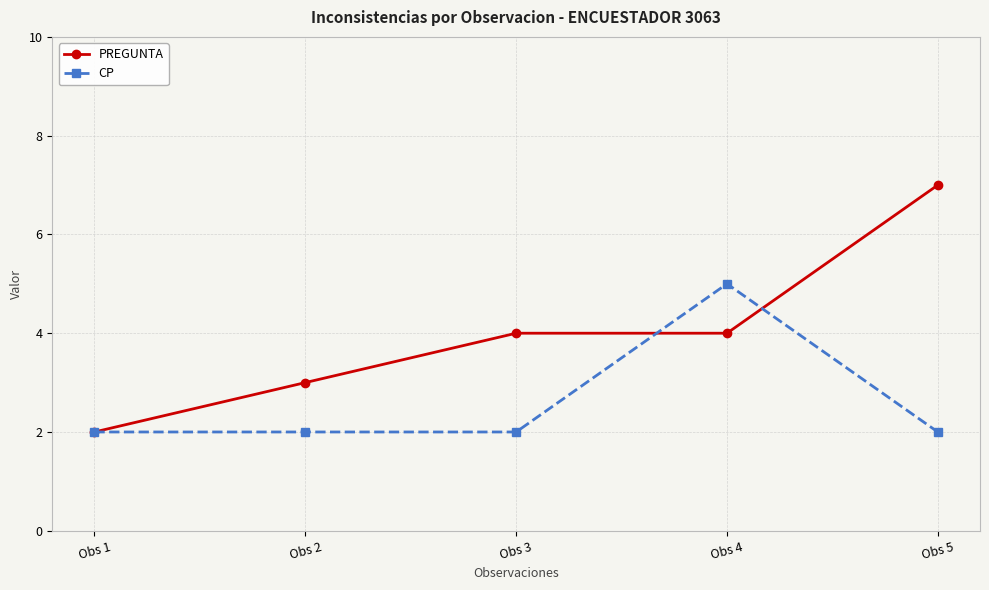

Reading left to right, list all the values displayed in this chart.

PREGUNTA: Obs 1=2	Obs 2=3	Obs 3=4	Obs 4=4	Obs 5=7
CP: Obs 1=2	Obs 2=2	Obs 3=2	Obs 4=5	Obs 5=2